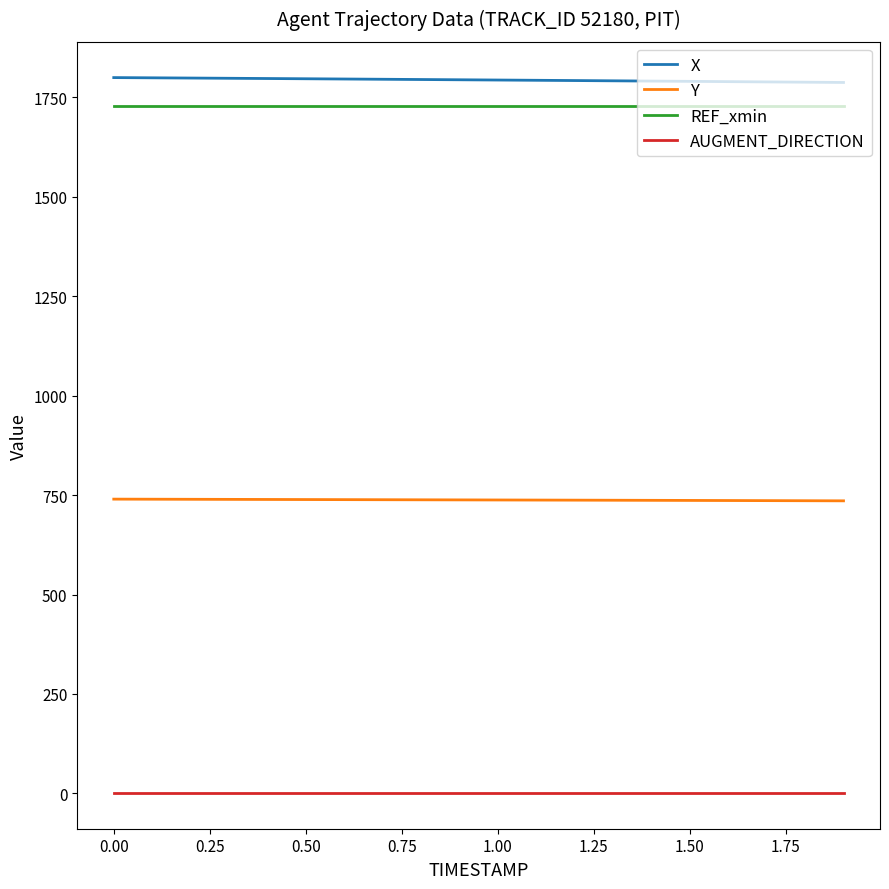

What are all the series names shown in the legend?

X, Y, REF_xmin, AUGMENT_DIRECTION